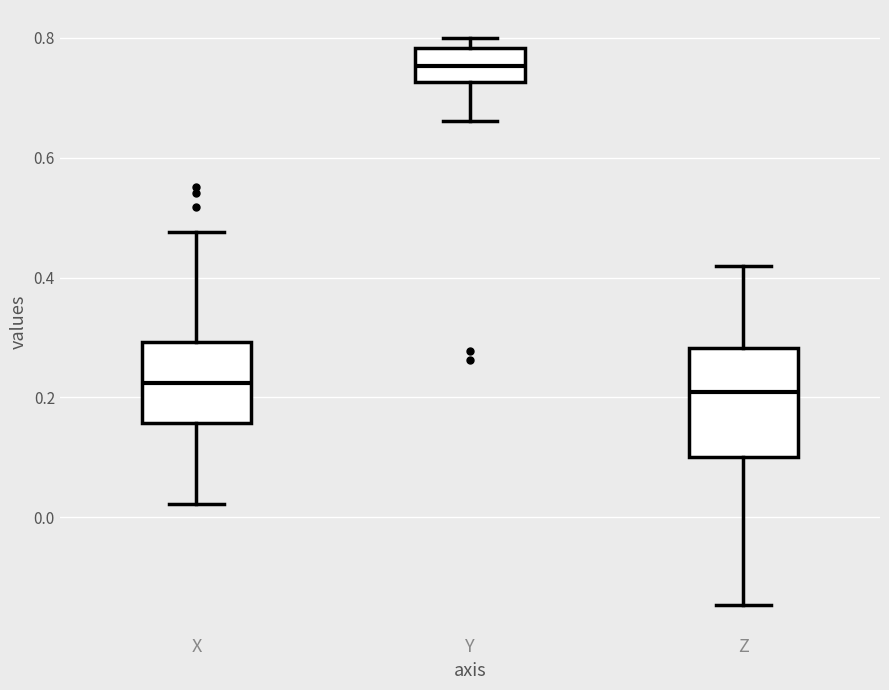

Which box is the tallest, from its lower edge to its upper edge?

Z